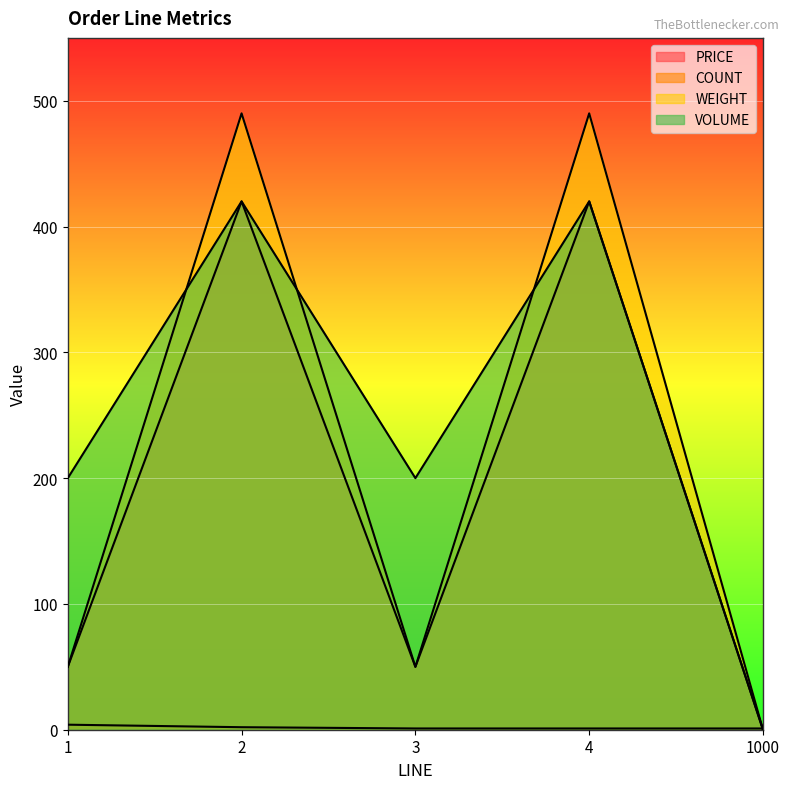

Reading right to left, what are all the values shown in this chart?

PRICE: 0	420	50	420	50
COUNT: 1	1	1	2	4
WEIGHT: 0	490	50	490	50
VOLUME: 0	420	200	420	200